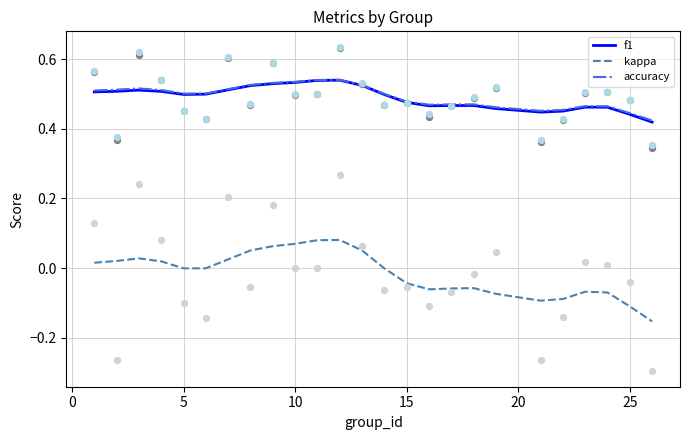

At how many categories does at least one series exceed 0?

25